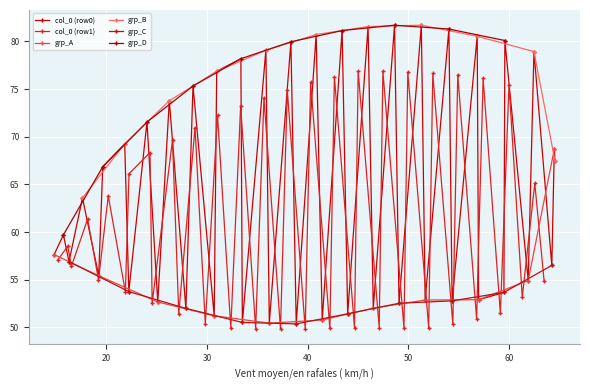

In col_0 (row0), how many points are lower than both neighbors (excluding endpoints)?

18